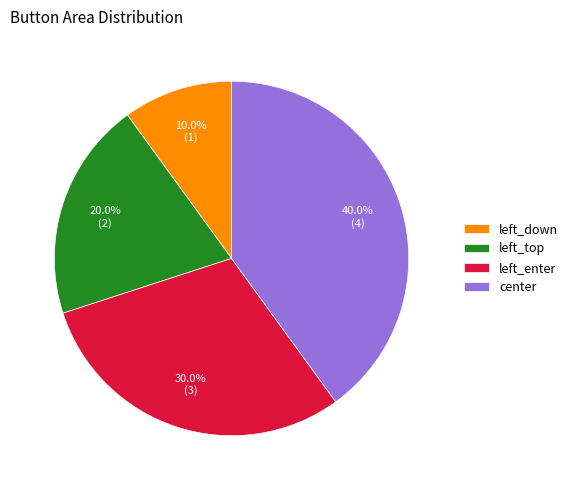

Which category has the biggest portion of the pie?

center